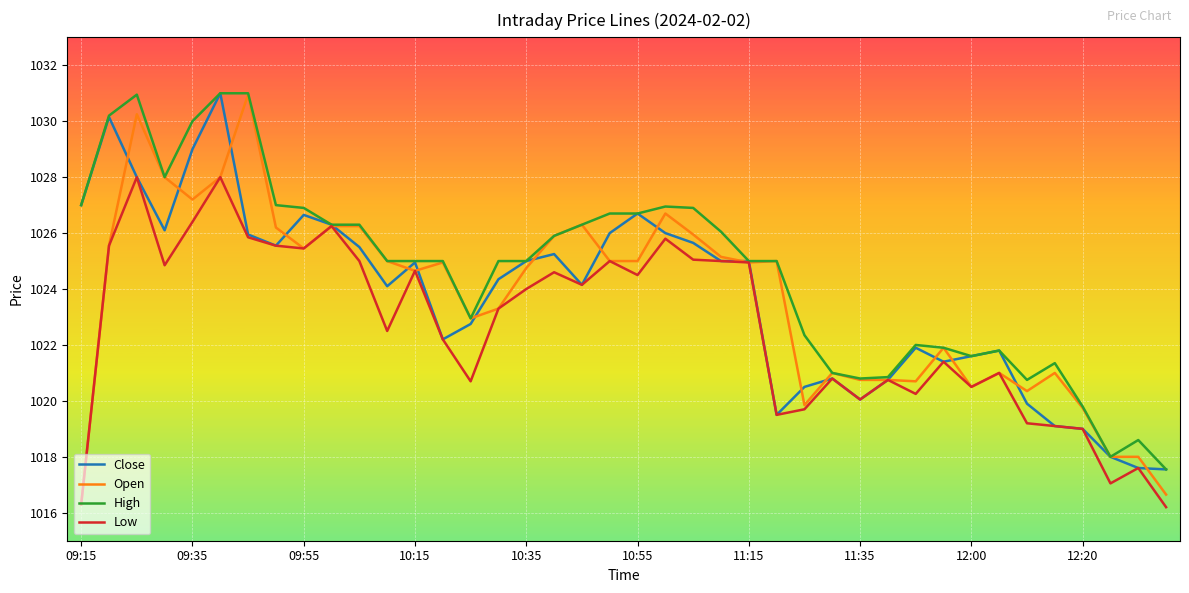

Which series has the largest total across all categories?

High